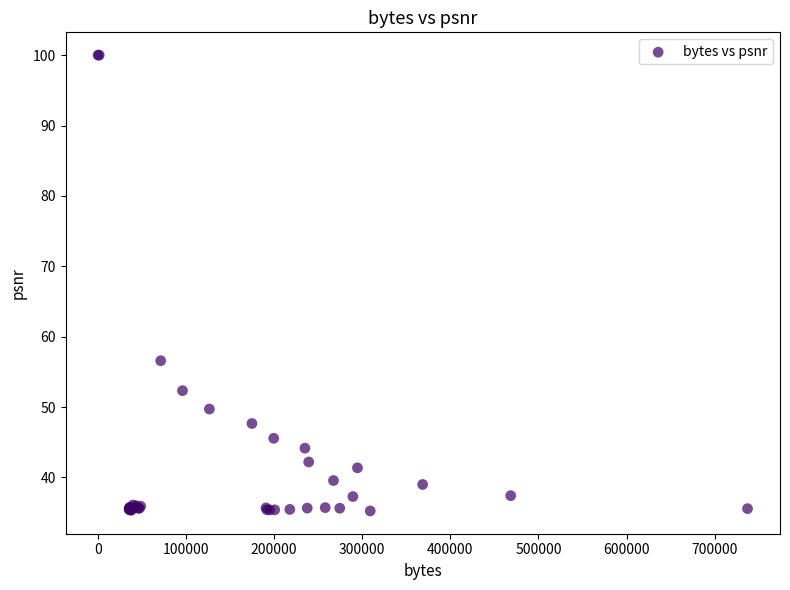

What Y value in the scatter plot is closest to 67?

56.6